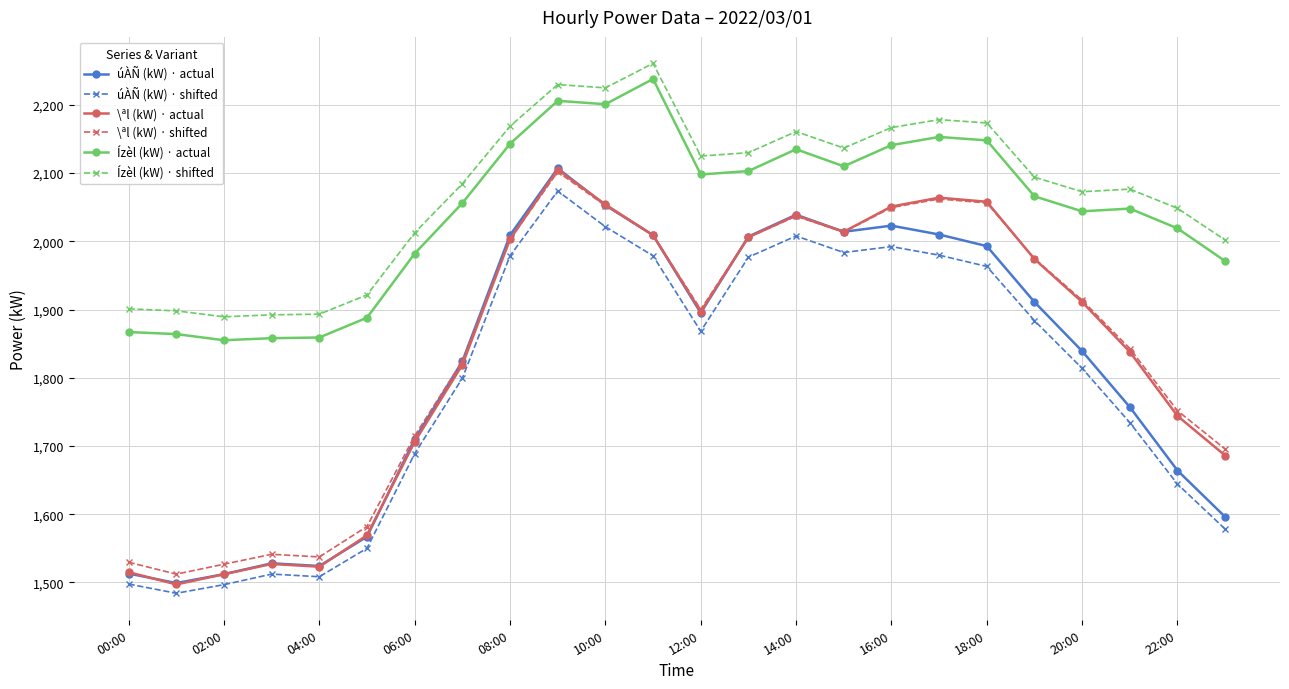

True or false: Ízèl (kW) · shifted has more than 1 interior local peaks.

True